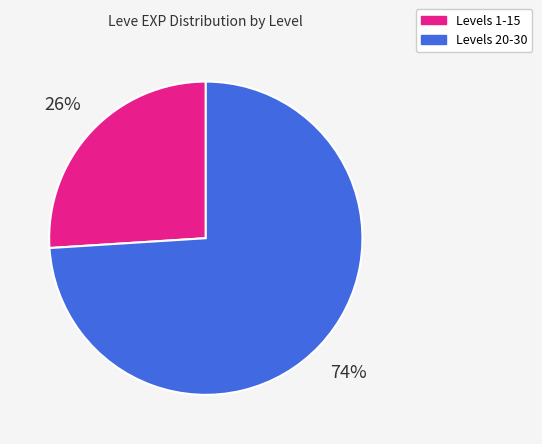

Which slice is the largest?

Levels 20-30